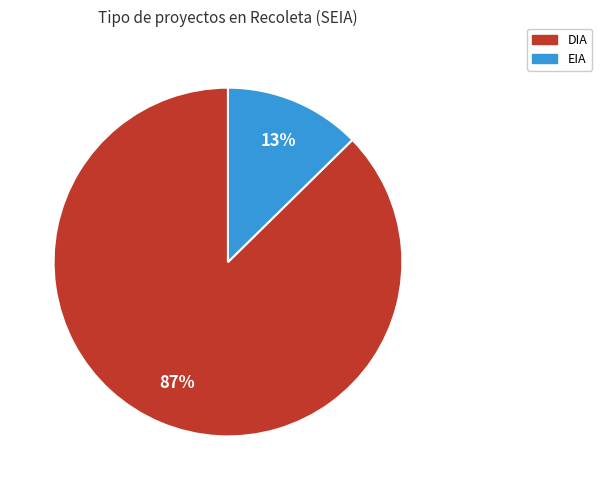

Does EIA represent more than half of the total?

No